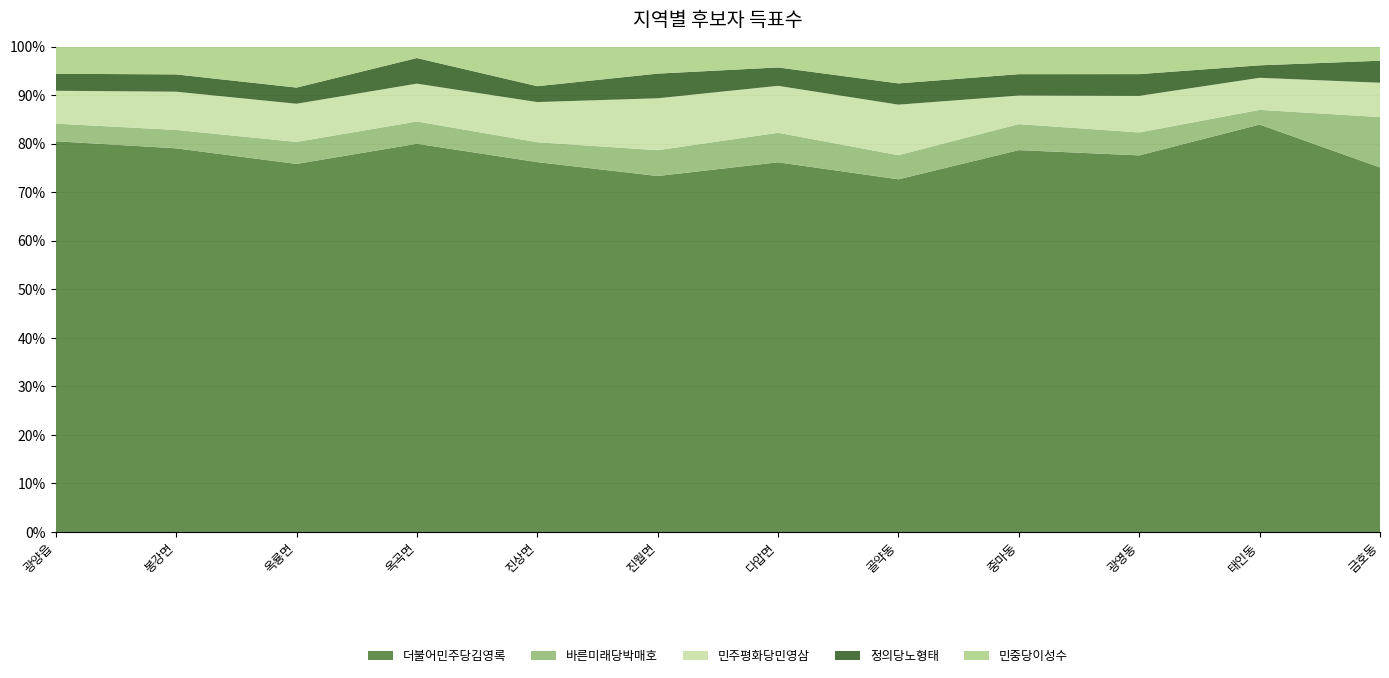

Reading left to right, list all the values displayed in this chart.

더불어민주당김영록: 광양읍=18284	봉강면=1064	옥룡면=1321	옥곡면=1395	진상면=1281	진월면=1227	다압면=764	골약동=614	중마동=19356	광영동=4357	태인동=915	금호동=4766
바른미래당박매호: 광양읍=825	봉강면=51	옥룡면=79	옥곡면=80	진상면=69	진월면=89	다압면=61	골약동=42	중마동=1318	광영동=265	태인동=33	금호동=658
민주평화당민영삼: 광양읍=1538	봉강면=106	옥룡면=137	옥곡면=136	진상면=139	진월면=179	다압면=97	골약동=88	중마동=1448	광영동=423	태인동=72	금호동=449
정의당노형태: 광양읍=796	봉강면=48	옥룡면=58	옥곡면=92	진상면=55	진월면=85	다압면=38	골약동=37	중마동=1083	광영동=252	태인동=28	금호동=288
민중당이성수: 광양읍=1269	봉강면=77	옥룡면=147	옥곡면=41	진상면=137	진월면=93	다압면=43	골약동=64	중마동=1396	광영동=318	태인동=42	금호동=184